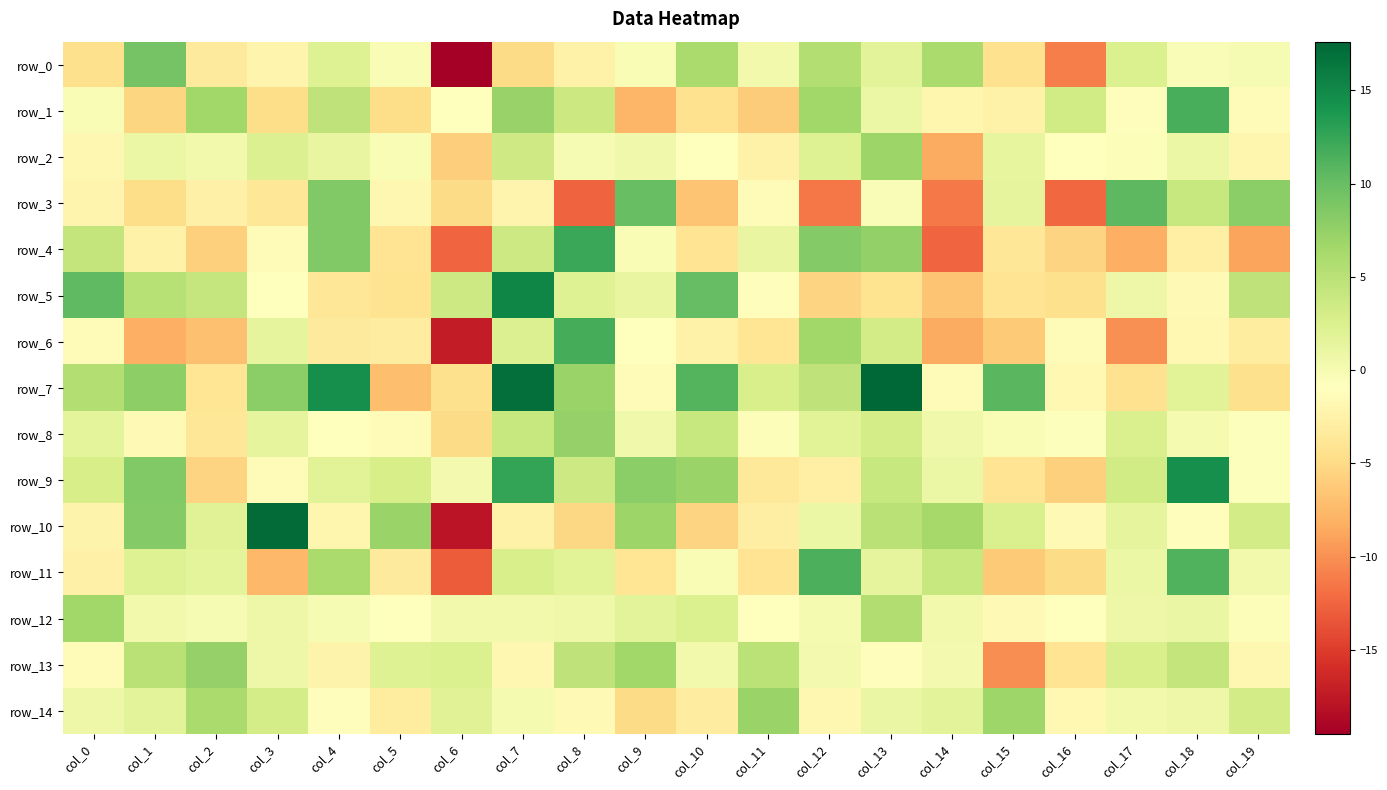

How many positive values does the row_13 series have?

13